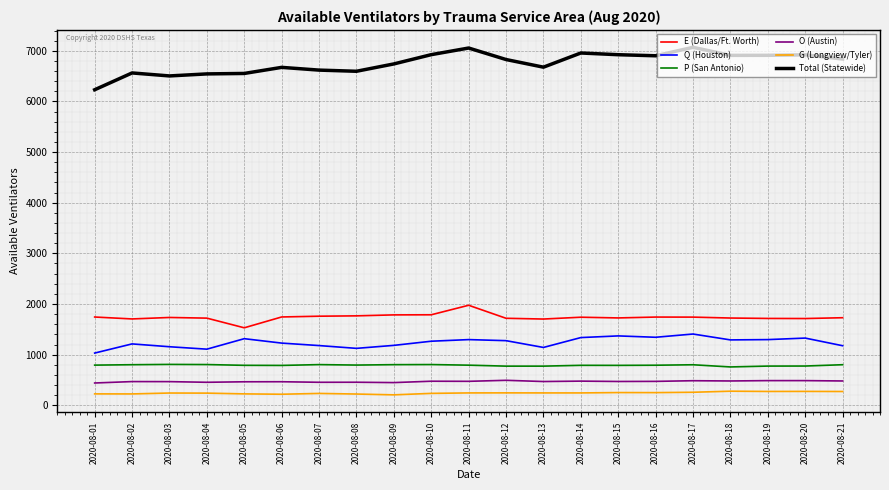

How many lines are shown in the chart?

6